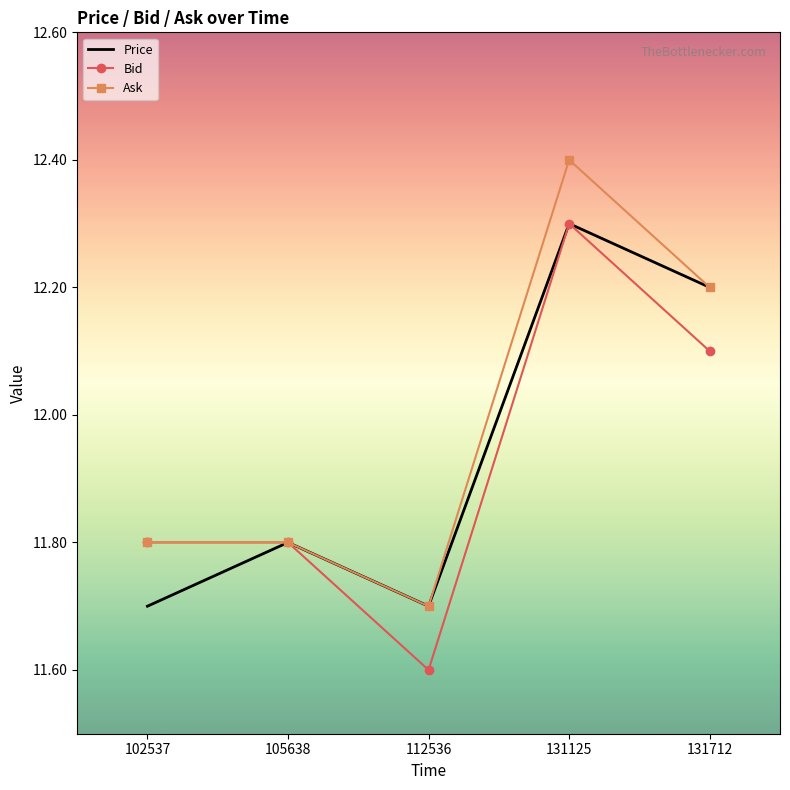

Which series has the largest total across all categories?

Ask